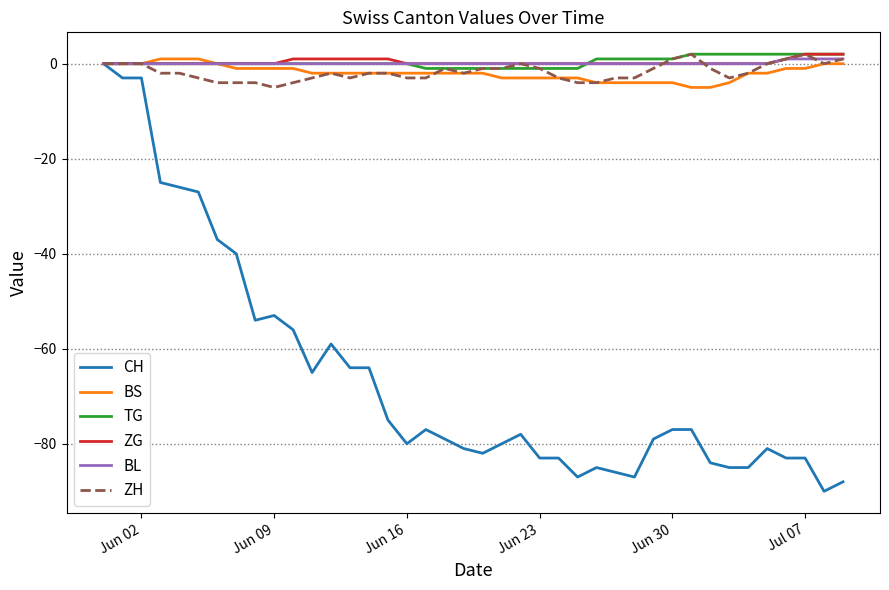

What is the minimum value shown in the chart?

-90